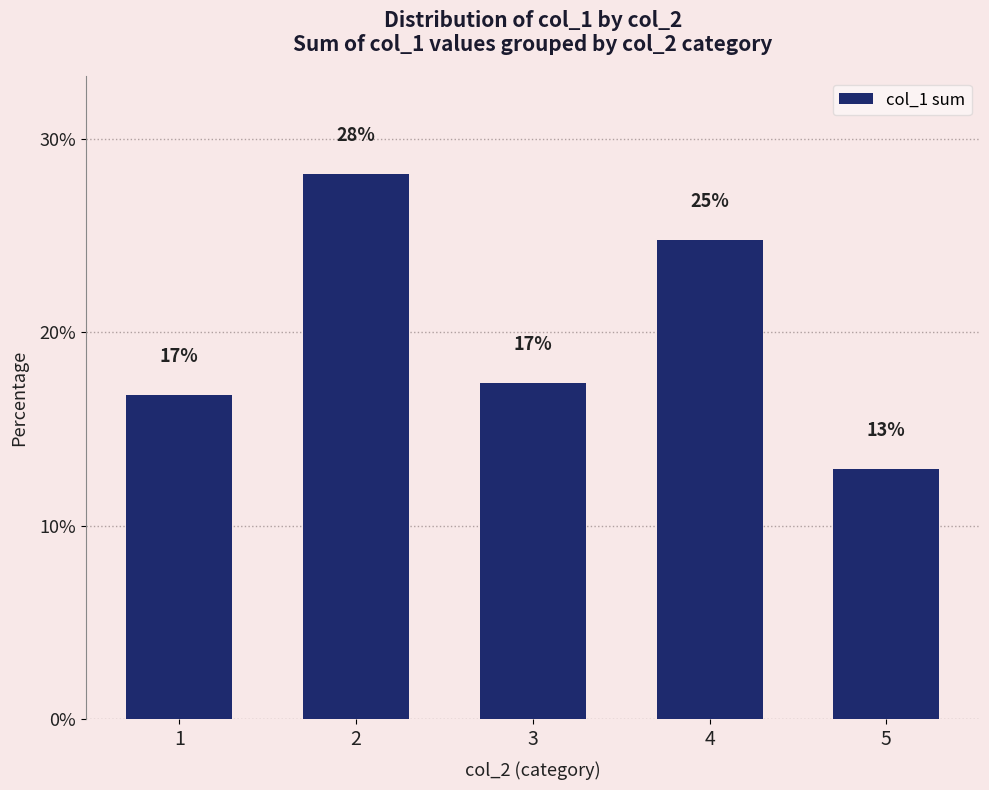

Rank the categories by value from highest to lowest.

2, 4, 3, 1, 5